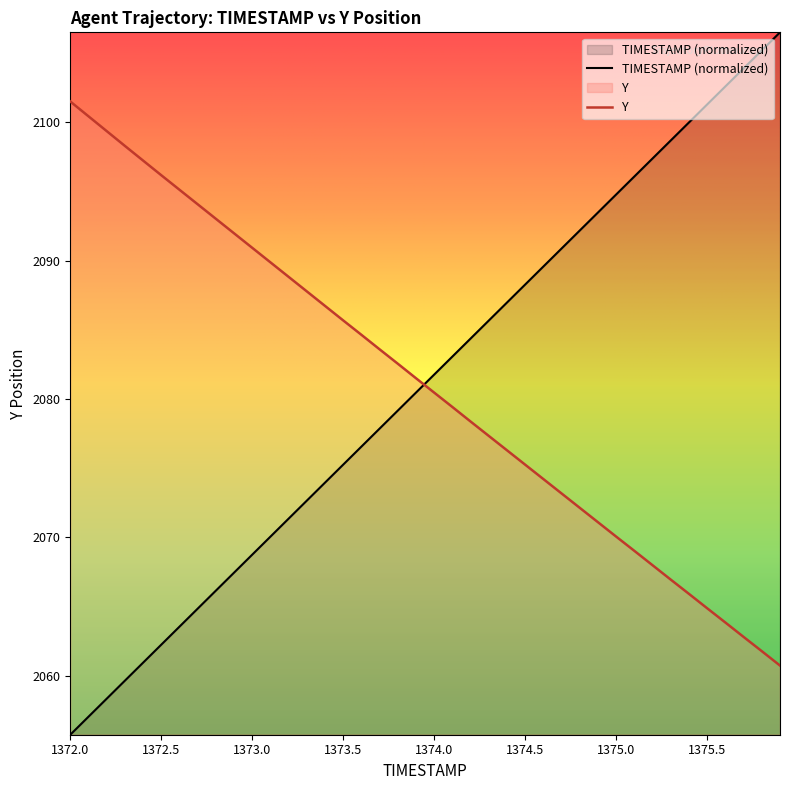

At how many categories does at least one series exceed 2099?

9